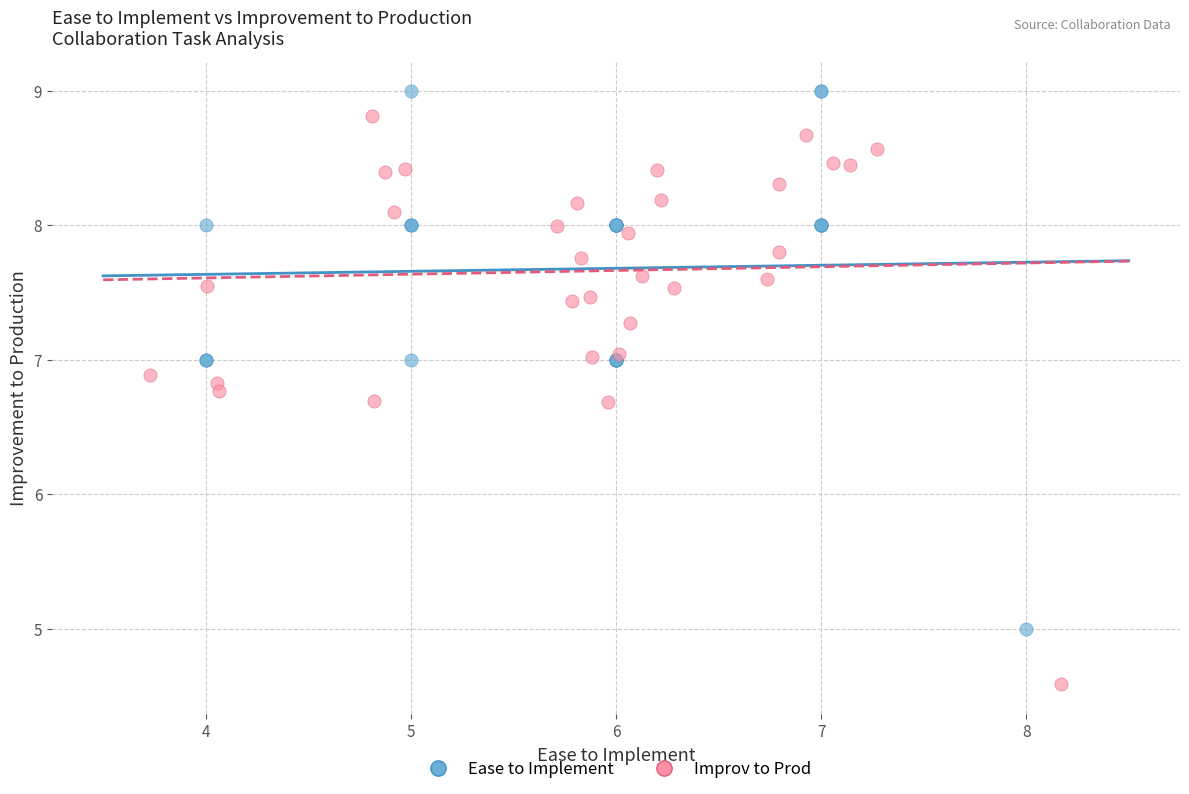

Which series has the widest spread of Y values?

Improv to Prod